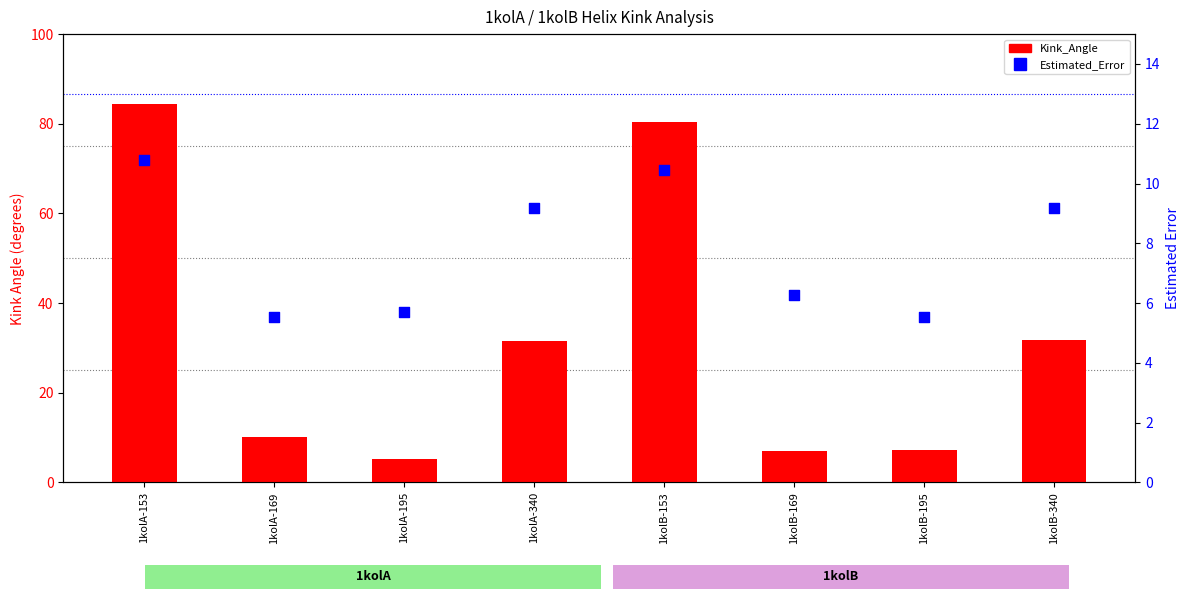

Which series has the largest Y range (max minus min)?

Kink_Angle